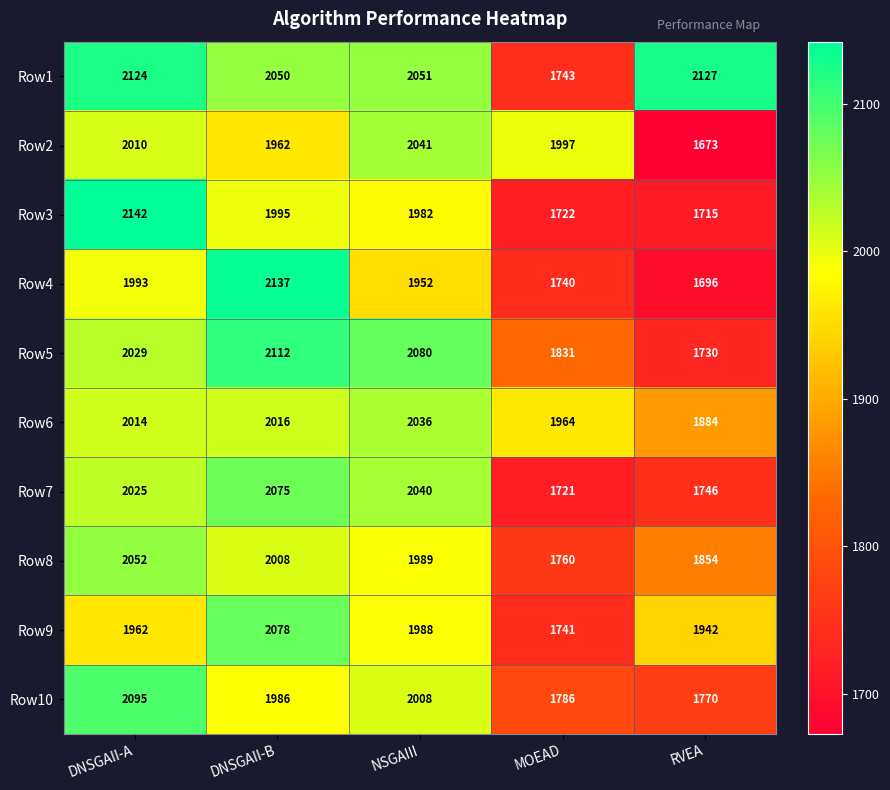

At which category is the sum across all series the highest?

DNSGAII-A